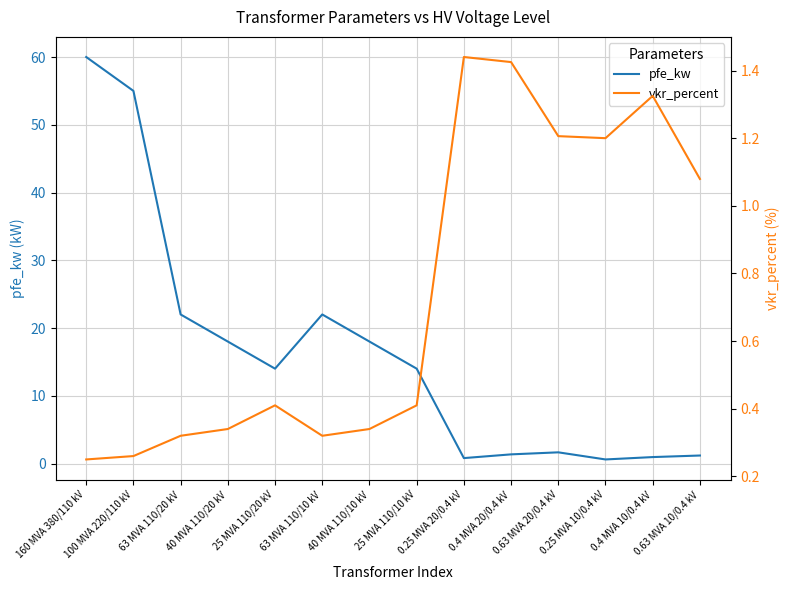

The pfe_kw series shows 2.1 at 0.63 MVA 10/0.4 kV. True or false?

False